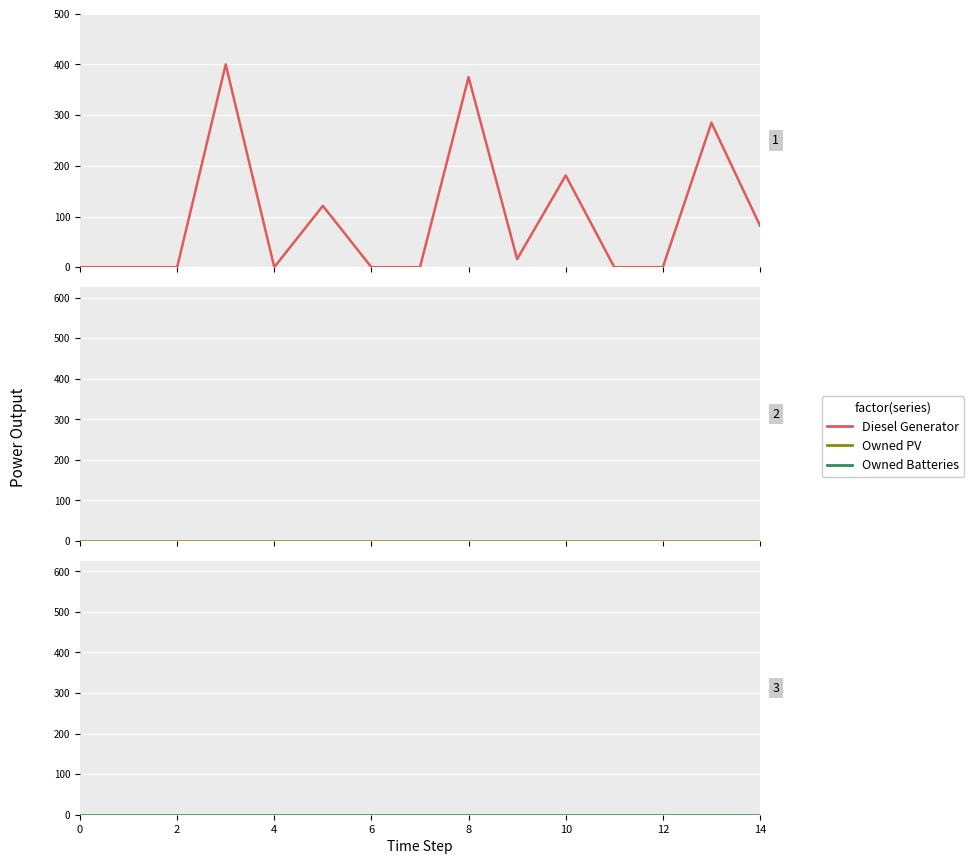

Between 12 and 13, which is larger?

13